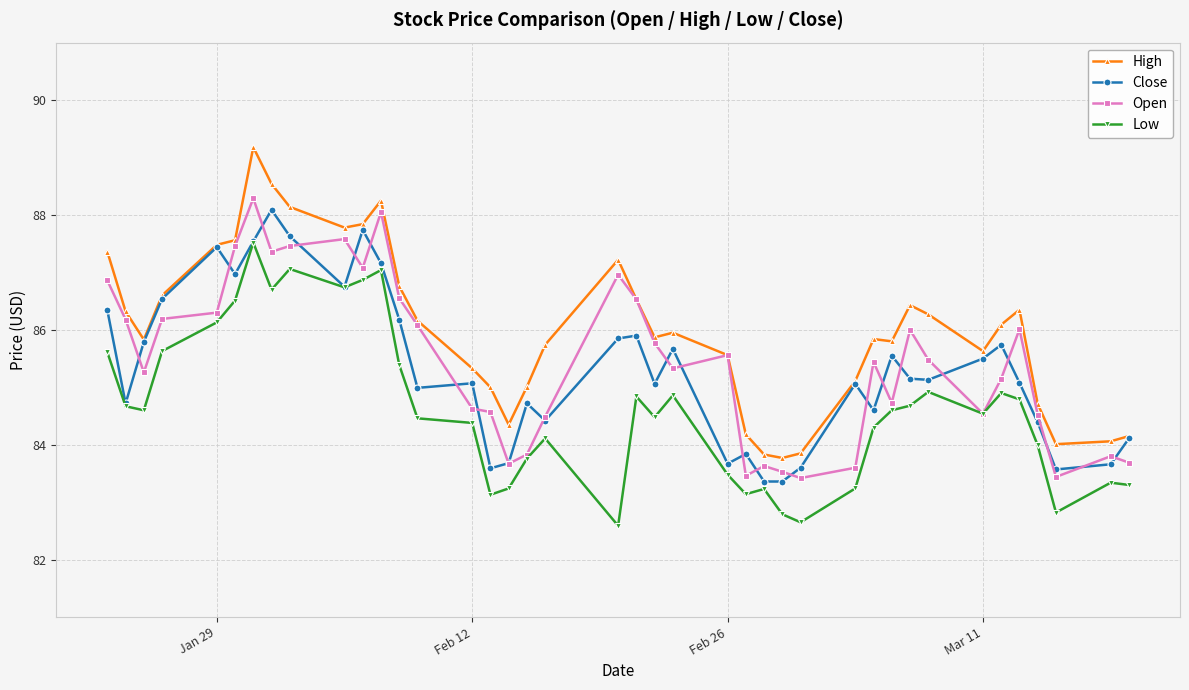

True or false: High has more than 1 points higher than both neighbors.

True